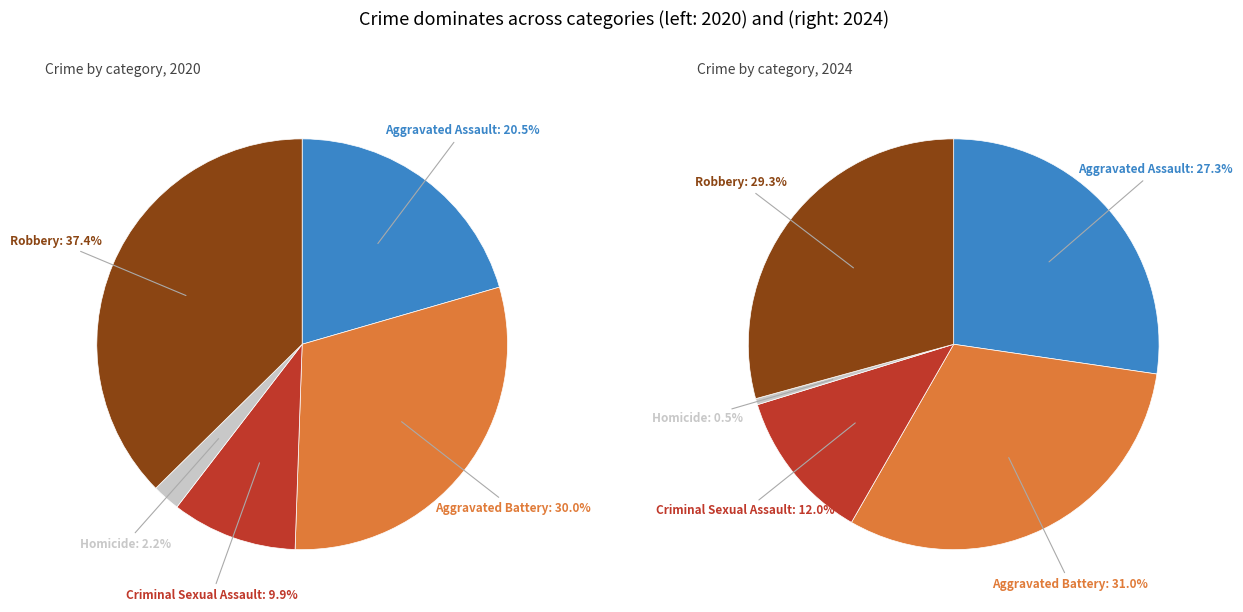

Combined, do Robbery and Criminal Sexual Assault account for over 50%?

No